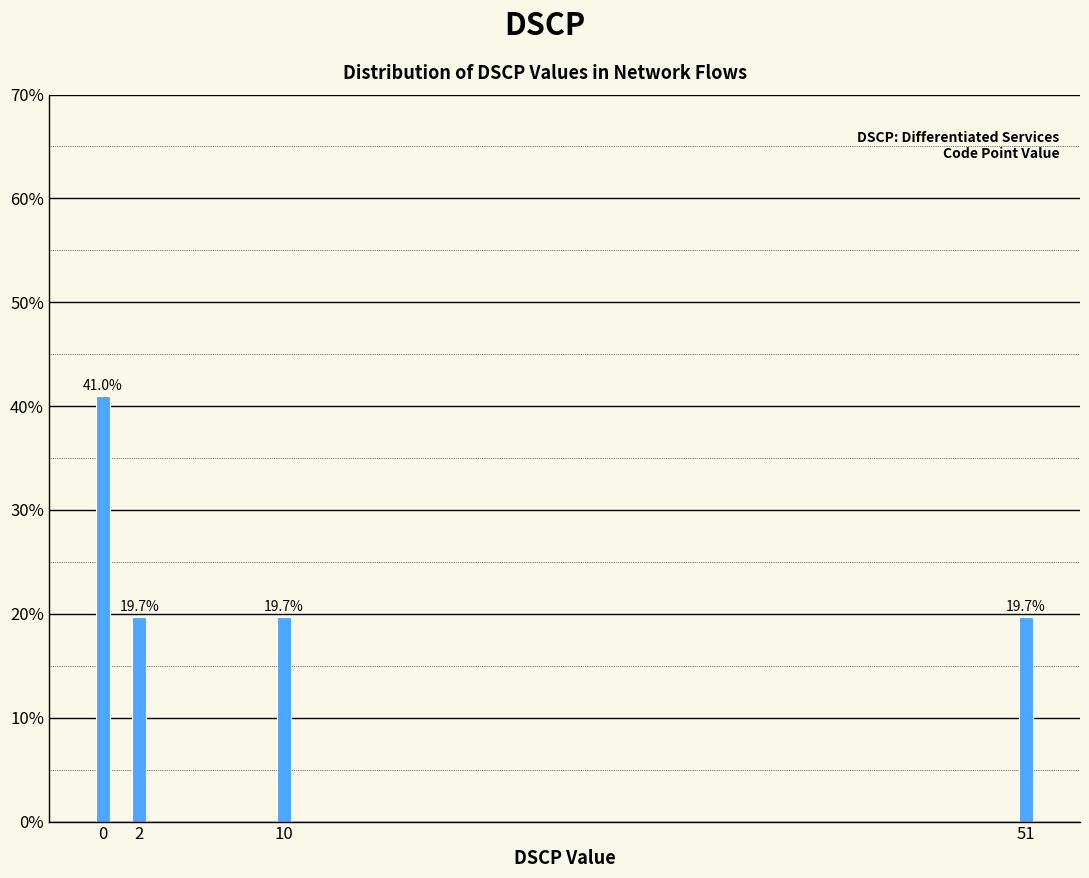

Reading left to right, list all the values displayed in this chart.

41.0	19.7	19.7	19.7